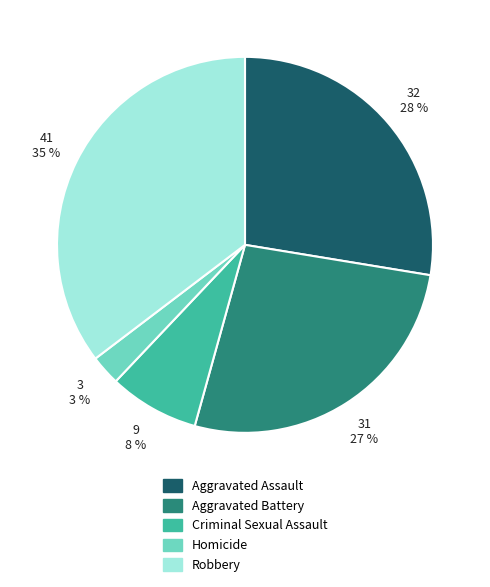

Approximately how many times larger is the value at Aggravated Assault compared to Aggravated Battery?

1.0